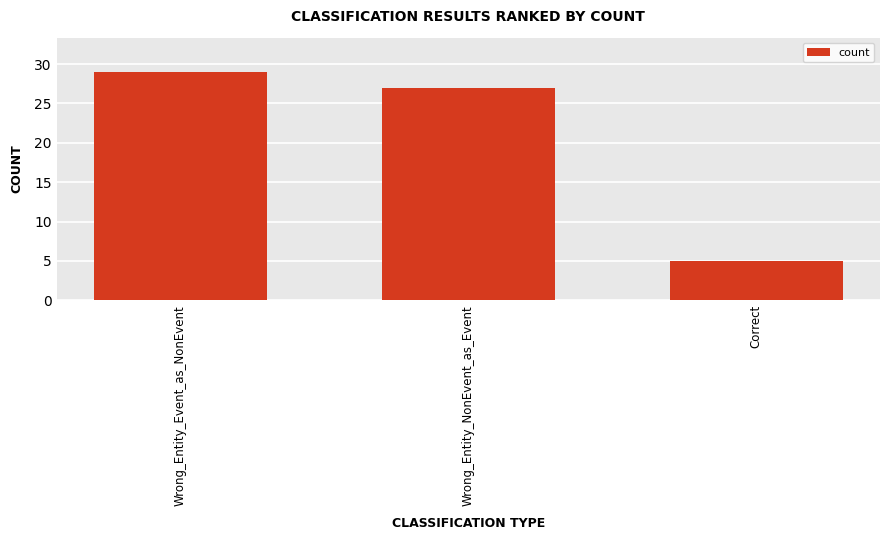

Reading right to left, what are all the values shown in this chart?

Correct=5	Wrong_Entity_NonEvent_as_Event=27	Wrong_Entity_Event_as_NonEvent=29